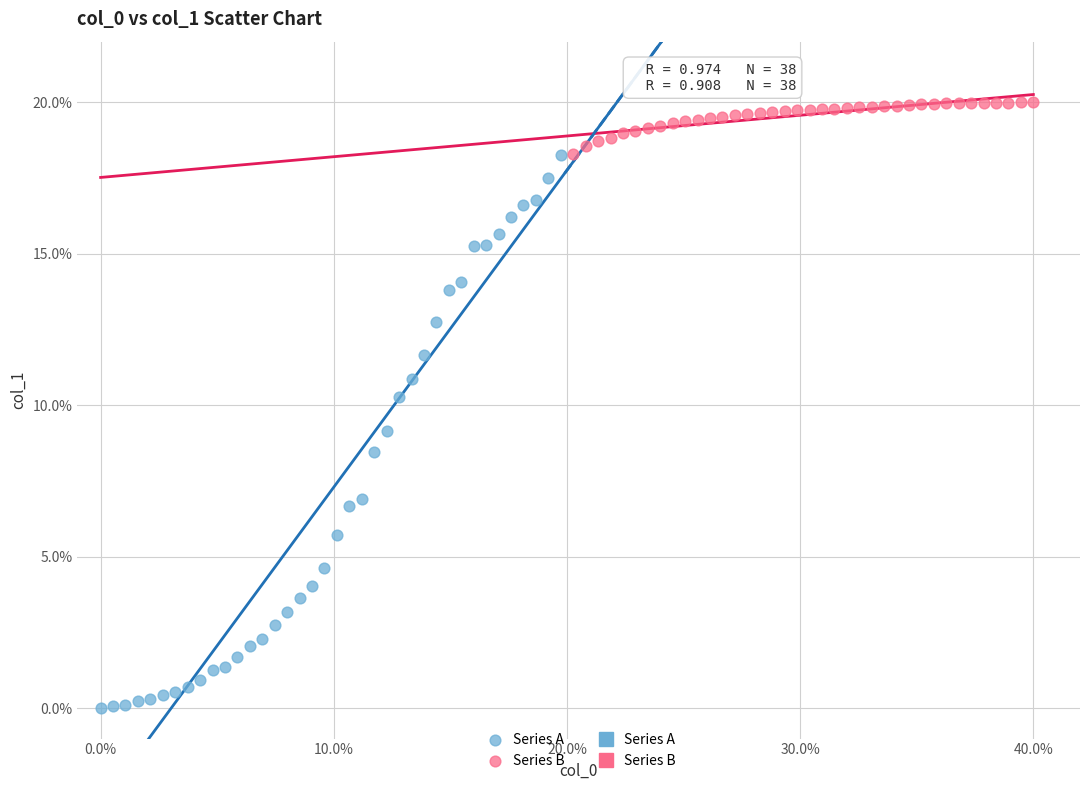

Which series has the widest spread of Y values?

Series A